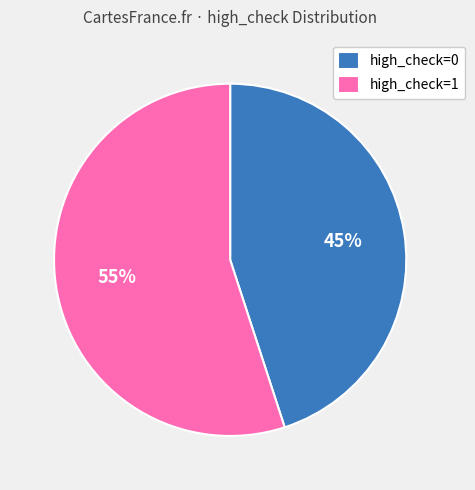

Which slice represents more than half of the pie?

high_check=1